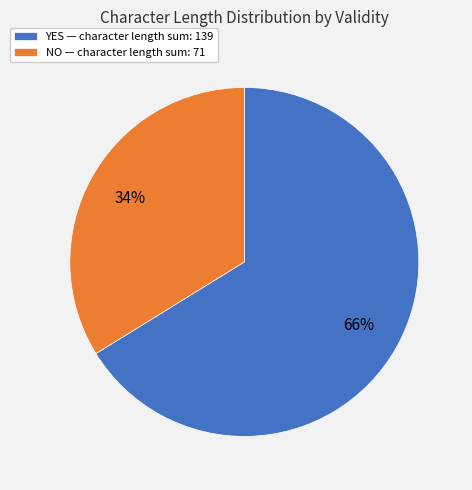

To the nearest percent, what percentage of the pie is NO — character length sum: 71?

34%